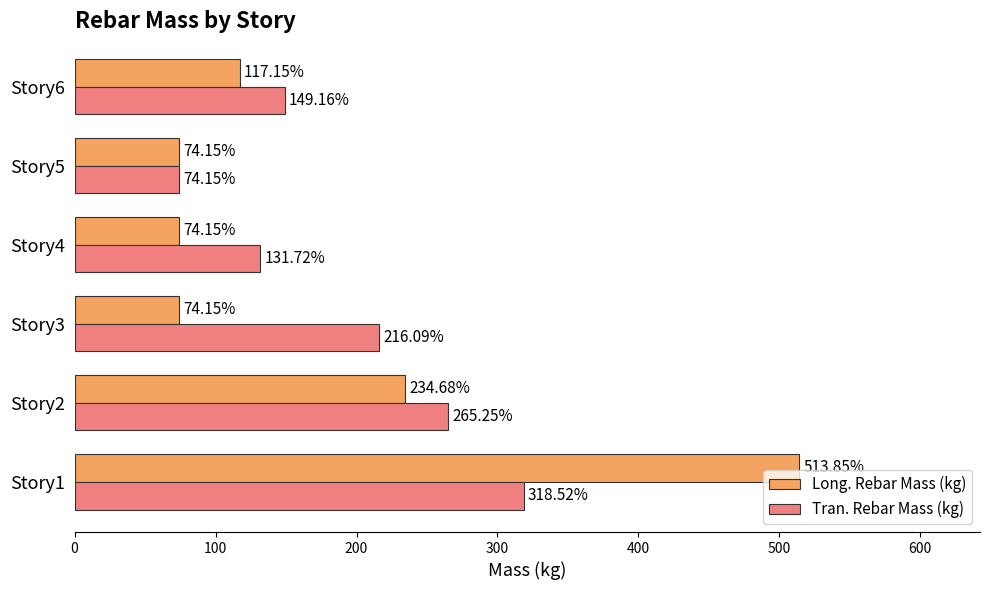

Where is Long. Rebar Mass (kg) nearest to the value 294?

Story2